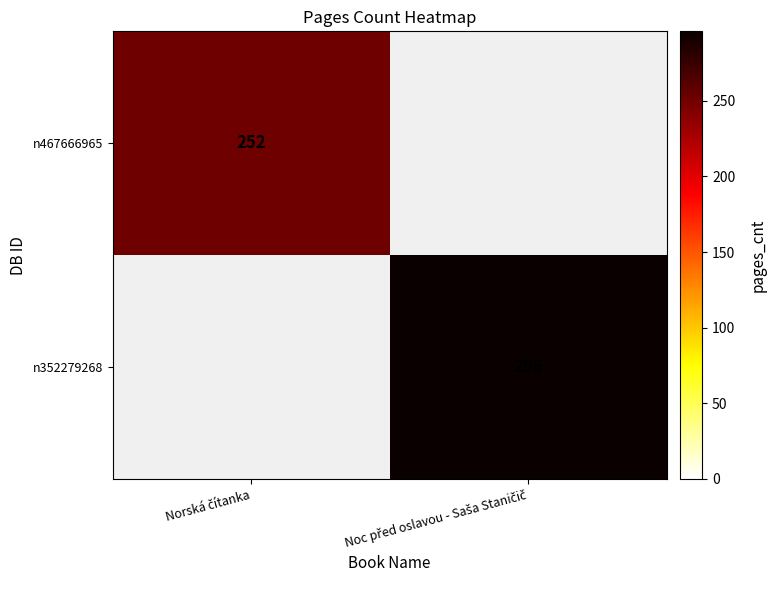

At which category does the chart reach its minimum across all series?

Noc před oslavou - Saša Staničič